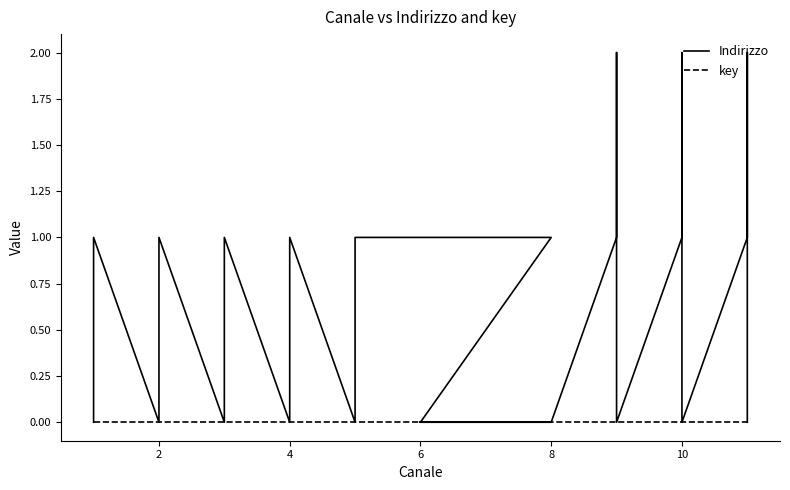

True or false: Indirizzo and key cross at least once.

False